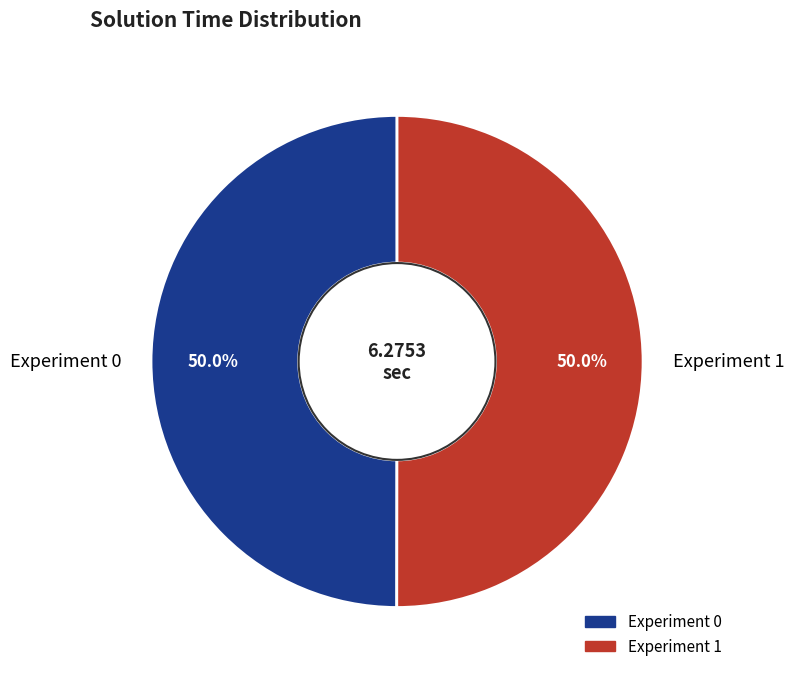

To the nearest percent, what is the combined percentage of Experiment 0 and Experiment 1?

100%